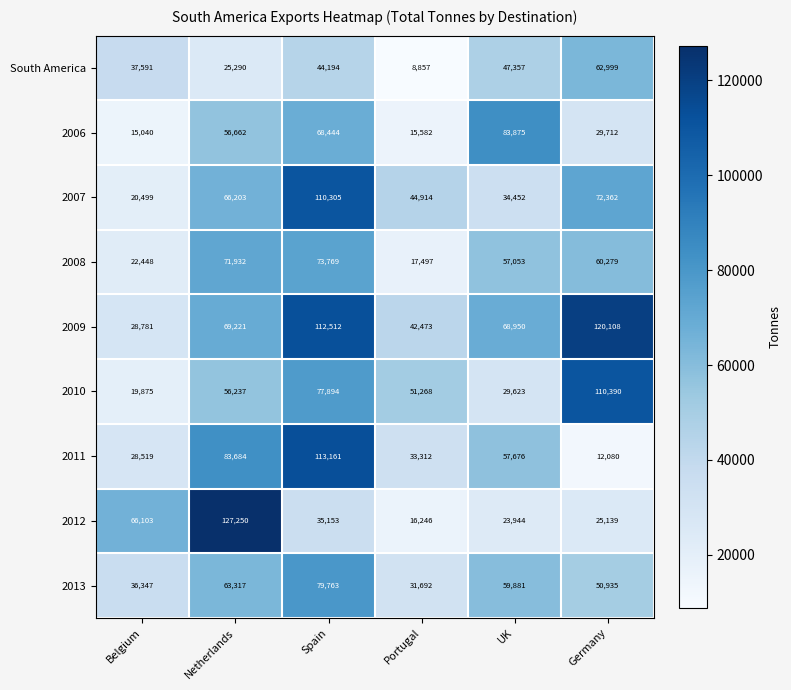

At UK, list the series in order from smallest to largest.

2012, 2010, 2007, South America, 2008, 2011, 2013, 2009, 2006